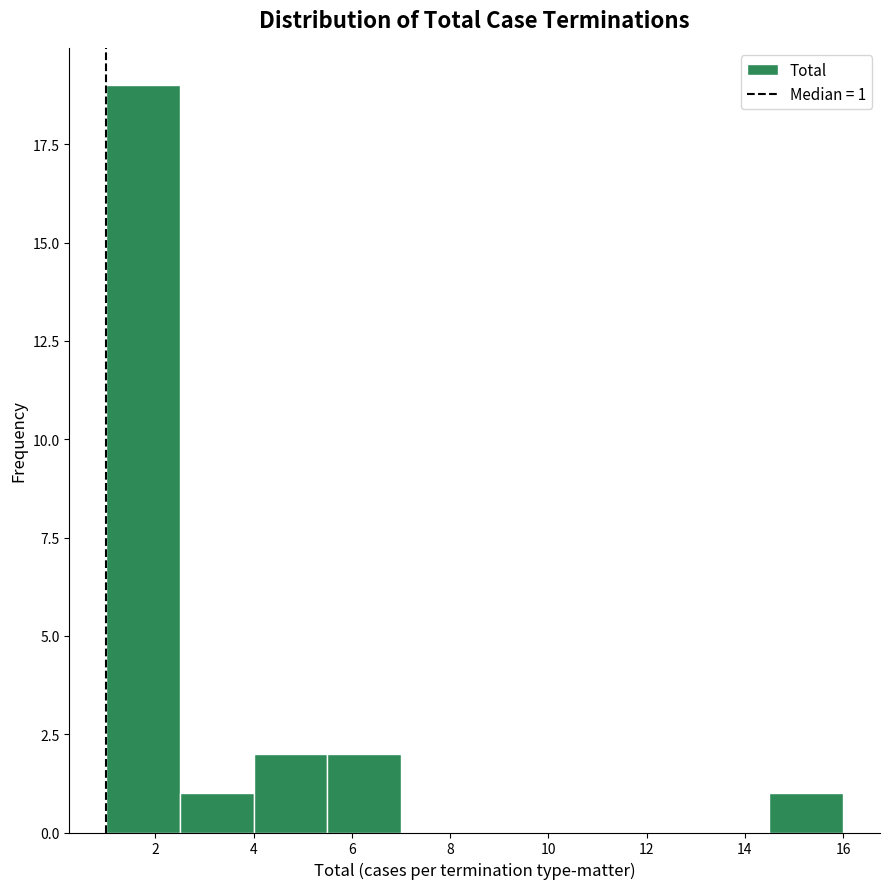

Which range on the x-axis has the tallest bar?

1.0 to 2.5